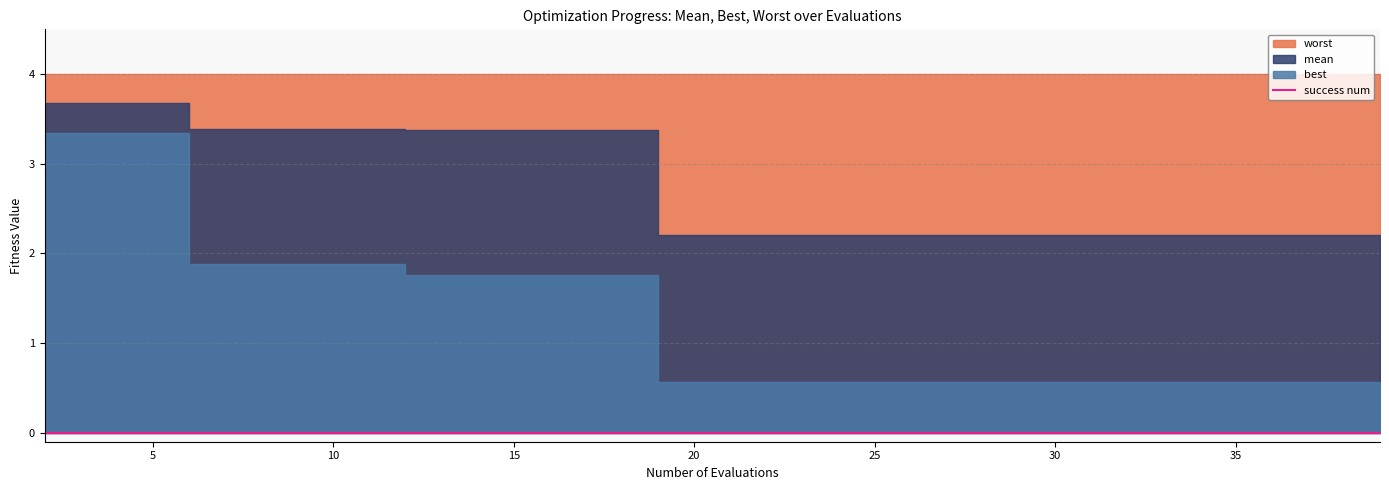

Between 4 and 17, which series saw the biggest shift?

best